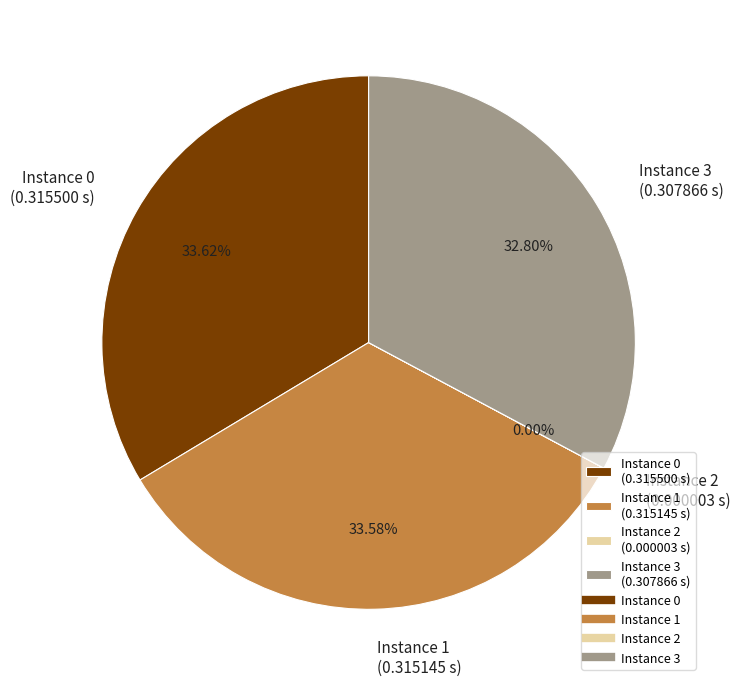

Does any single category account for the majority?

No